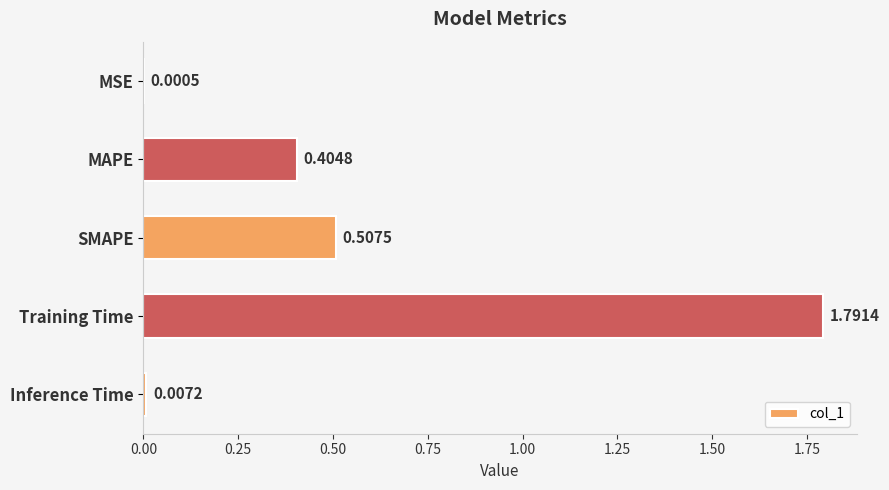

Are the bars horizontal?

Yes